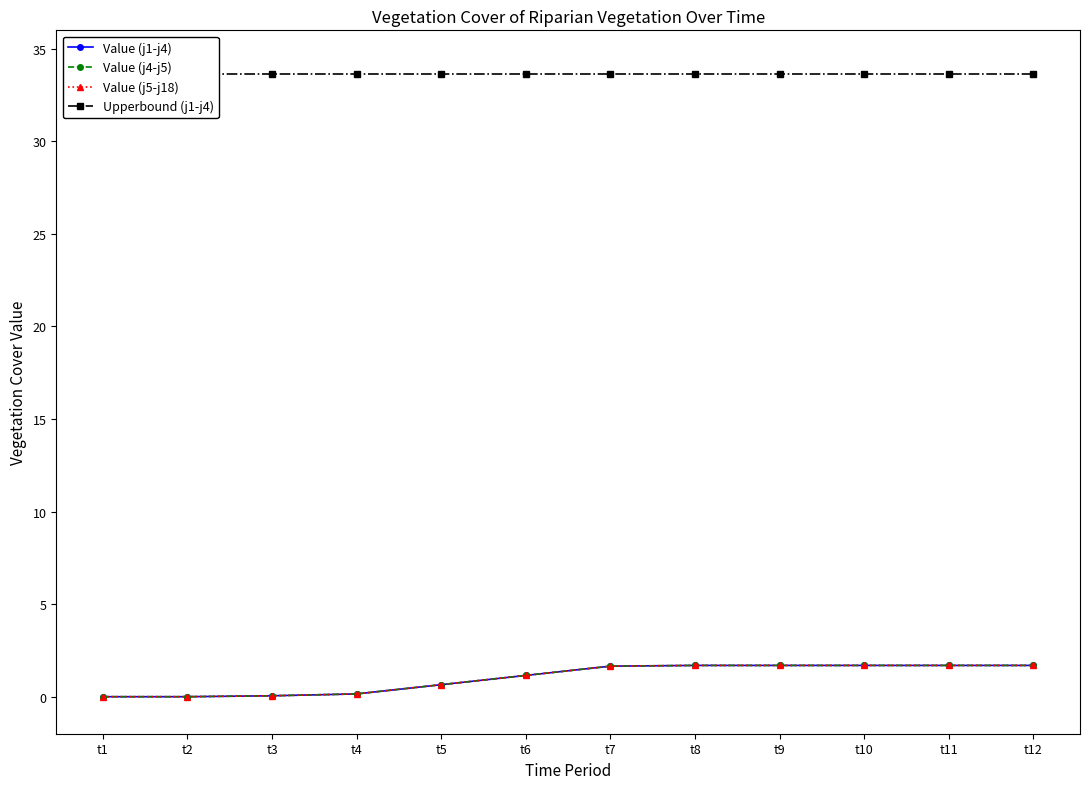

At which category is the sum across all series the highest?

t8